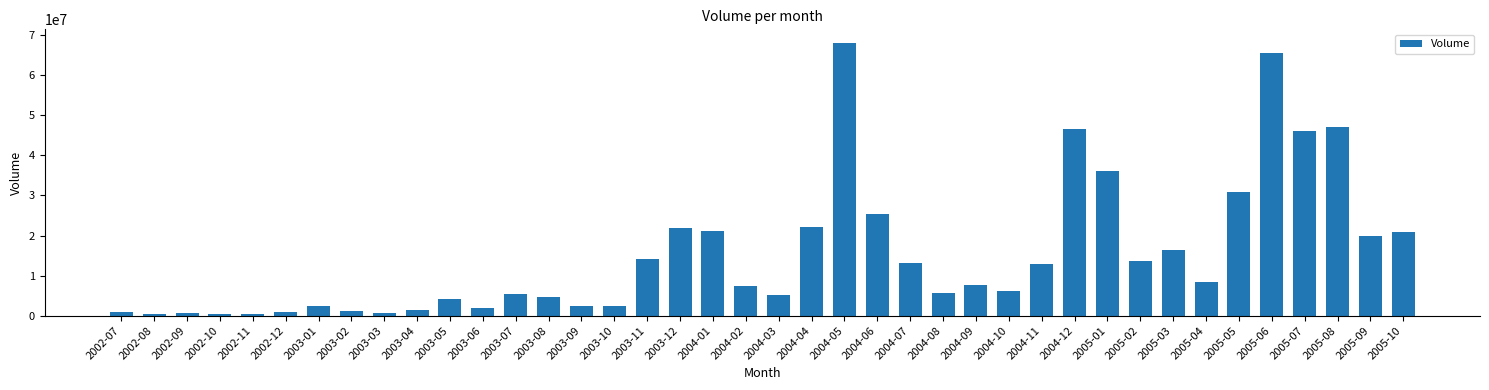

What is the change in value from 2002-08 to 2003-08?

+4267180